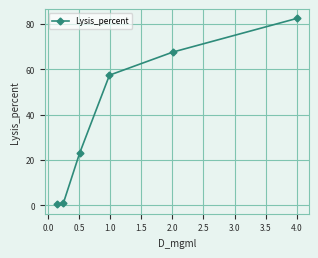

Count the number of data series in this chart.

1